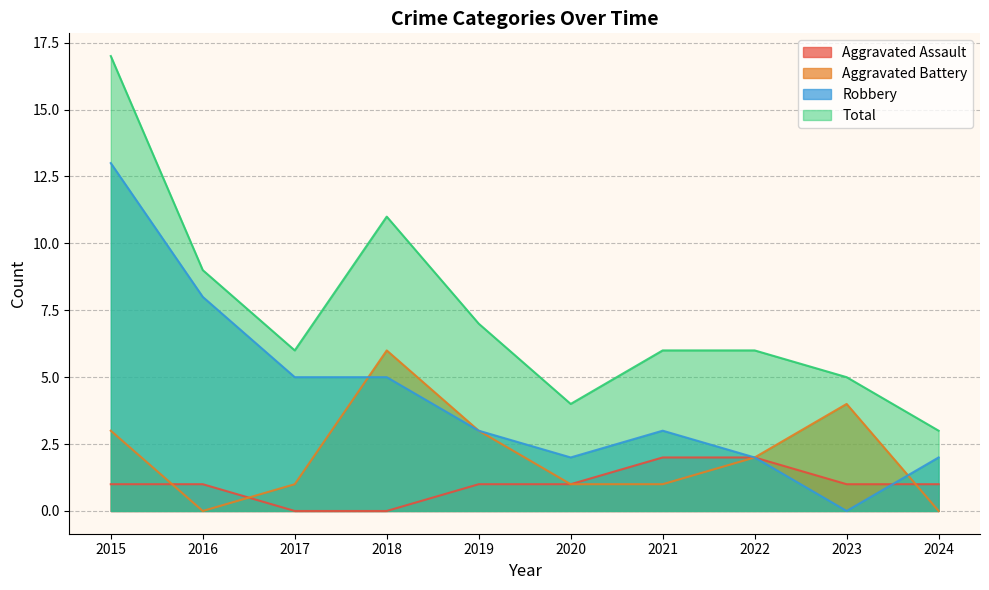

How many lines are shown in the chart?

4